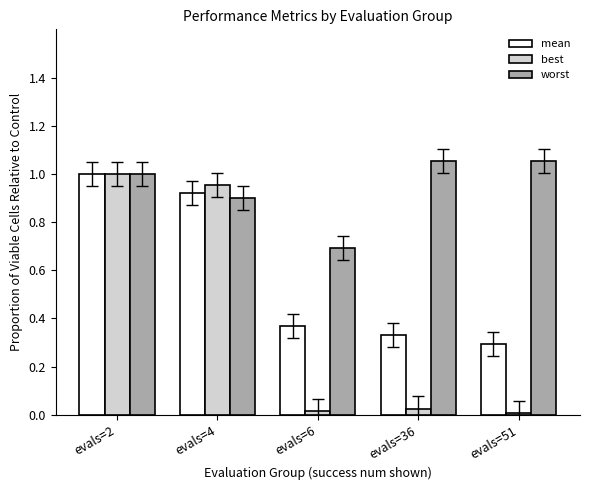

What is the spread (max minus min) of values at evals=6?

0.7